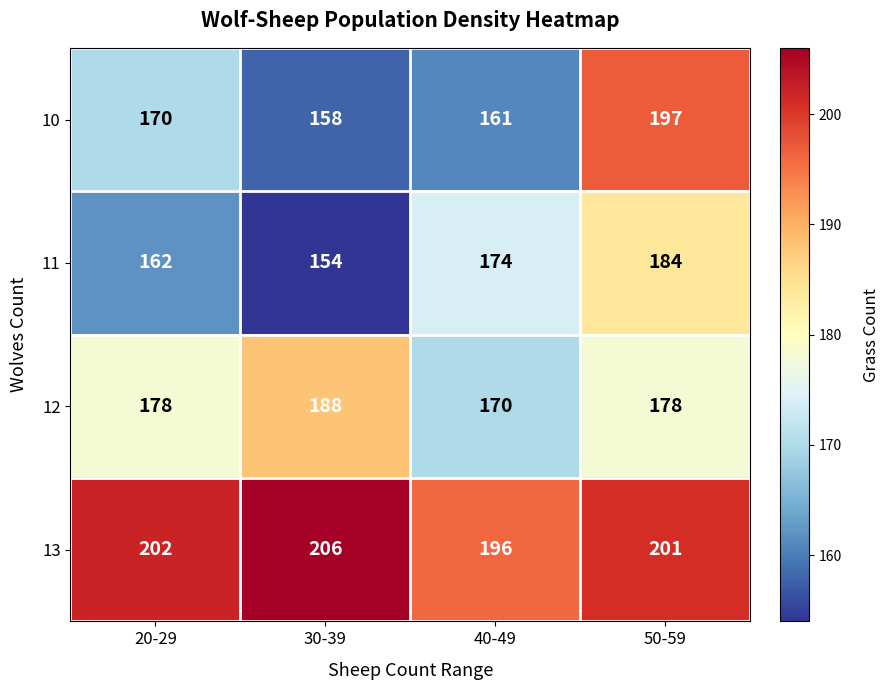

What is the approximate value of 12 at 50-59, to the nearest 5?

180